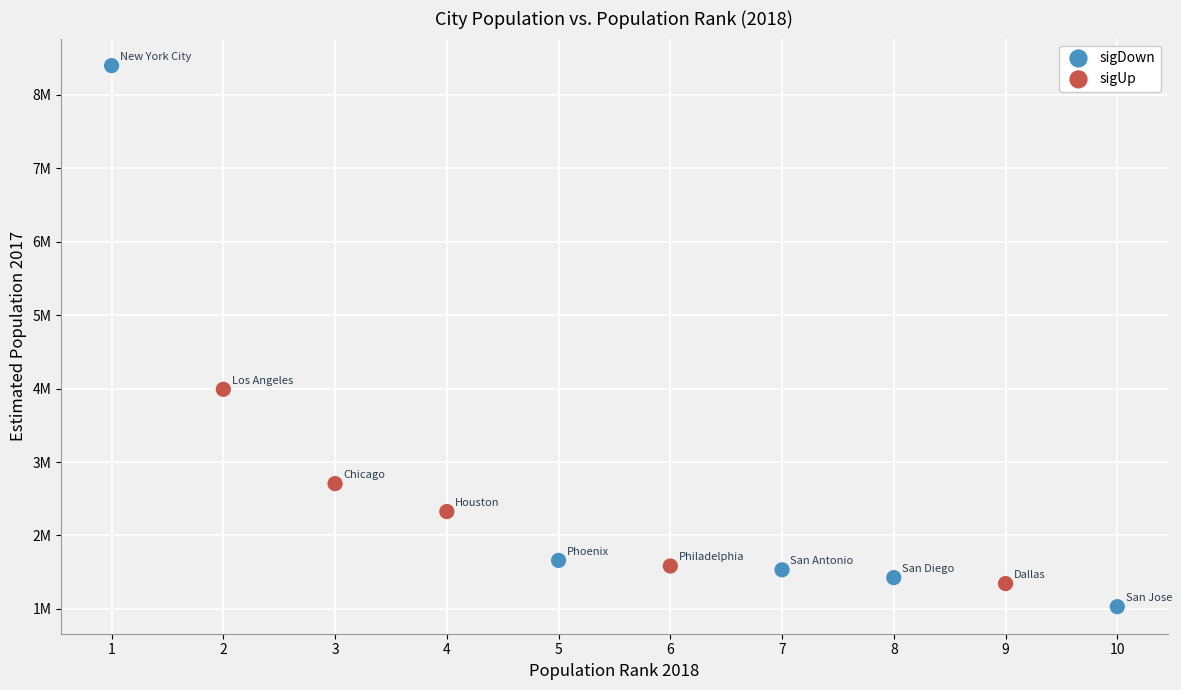

Which series reaches the minimum Y coordinate?

sigDown